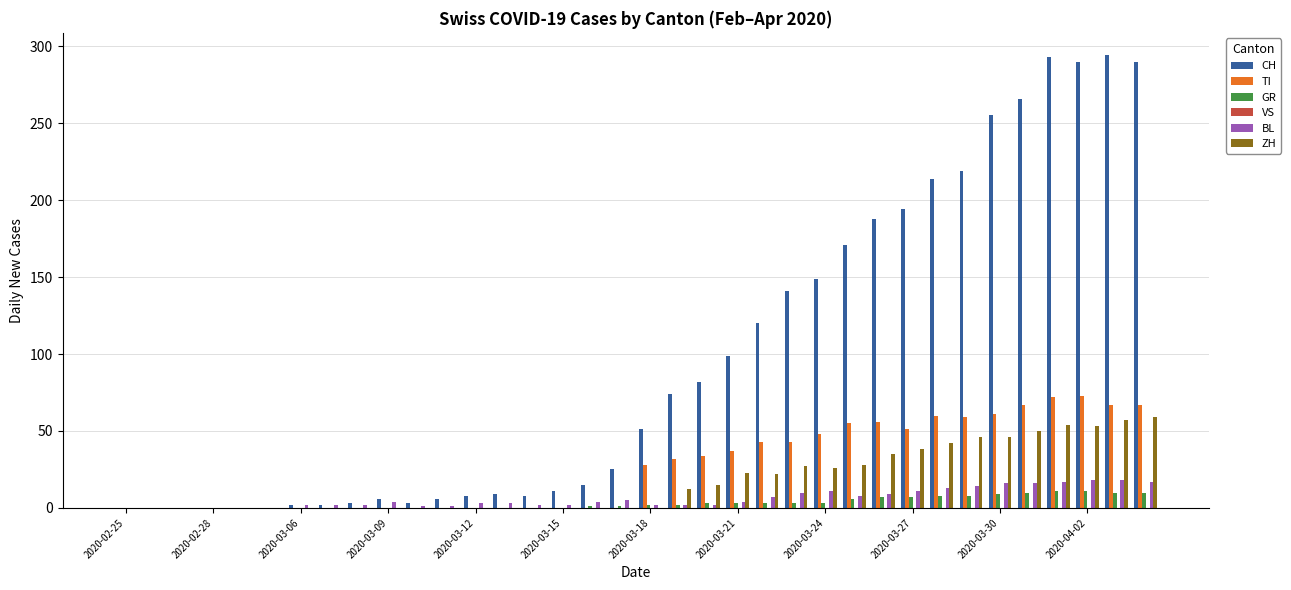

How many groups of bars are there?

36